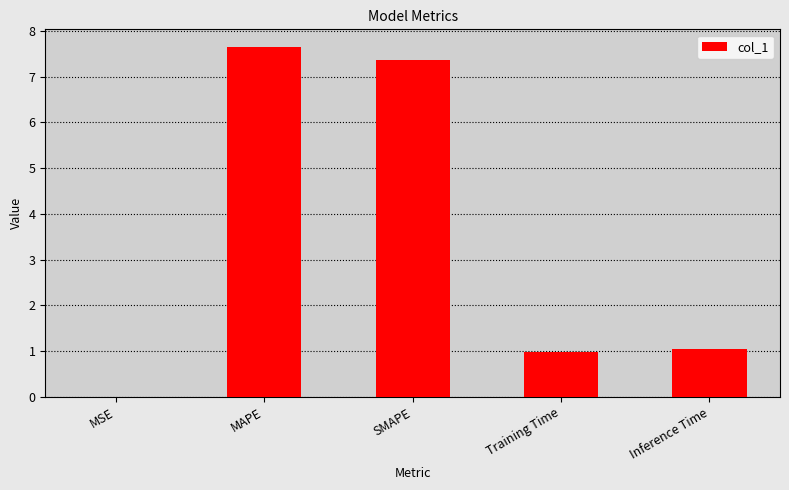

True or false: the data shows 7.4 at SMAPE.

True